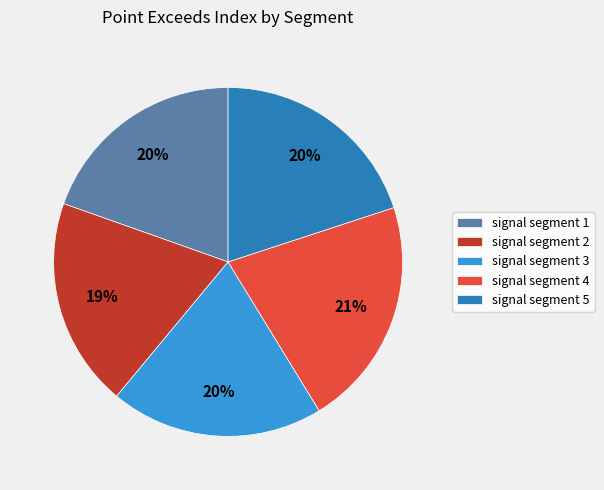

Combined, do signal segment 5 and signal segment 3 account for over 50%?

No